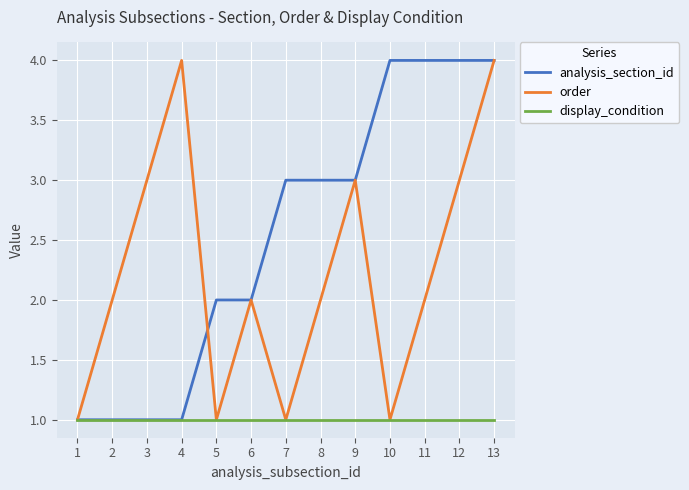

What is the spread (max minus min) of values at 4?

3